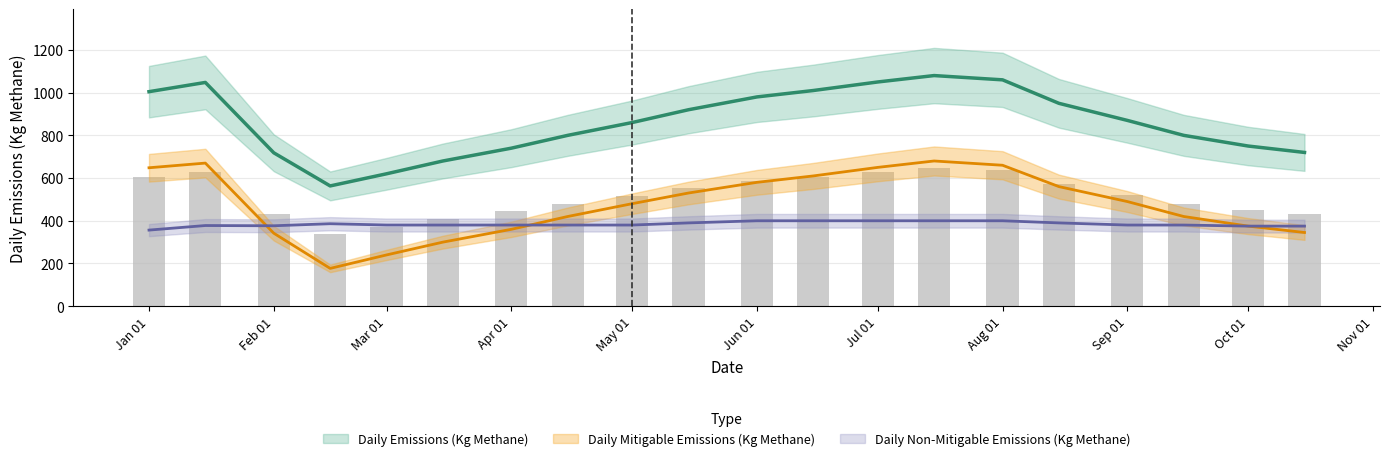

The value of daily_emissions at Jan 01 is 1394.6. True or false?

False